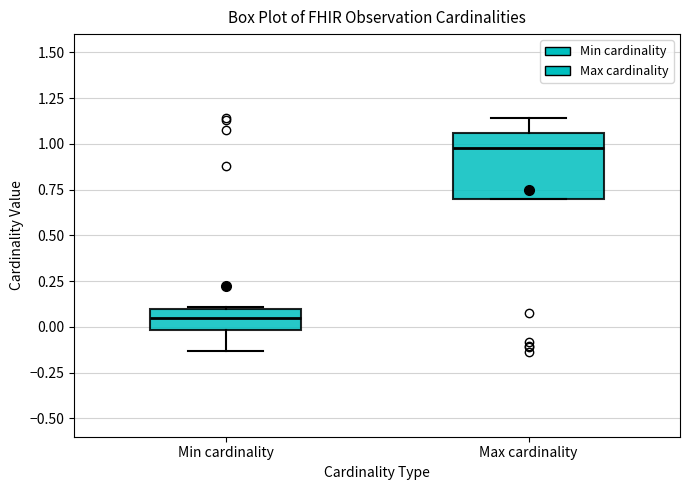

Reading left to right, transcribe this box plot: for each box, give where its median line is, the range the box spans, and where its two whiskers end, as read against the y-axis. The values are not printed on the chart, so give them approximately, as read against the axis.

Min cardinality: median 0.05, box 0.00 to 0.10, whiskers -0.15 to 0.10
Max cardinality: median 1.00, box 0.70 to 1.05, whiskers 0.70 to 1.15